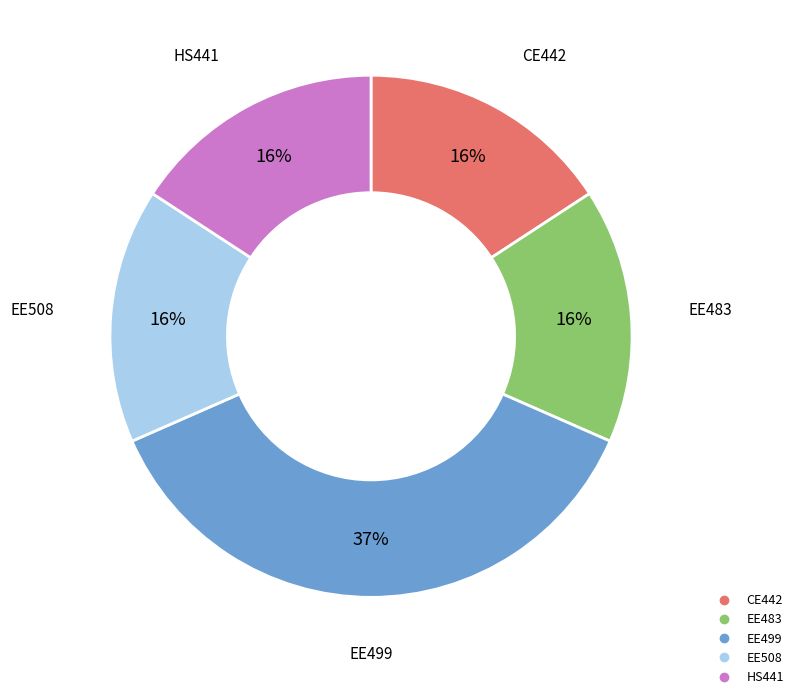

What percentage is the EE508 slice, to the nearest percent?

16%